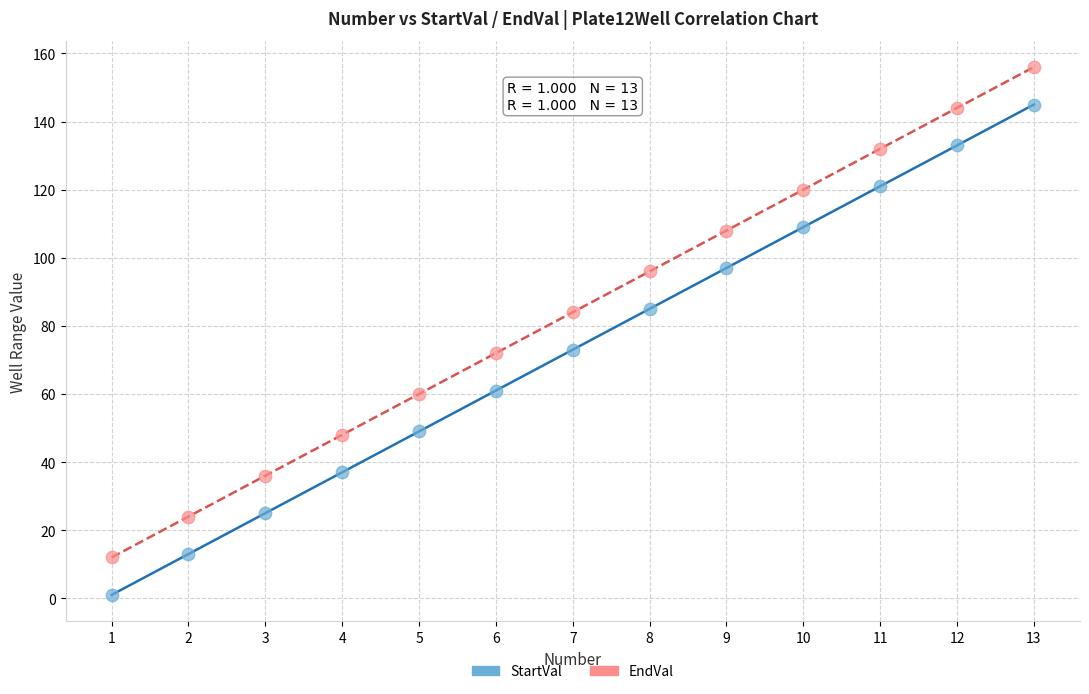

Across all data points, what is the range of X values (max minus min)?

12